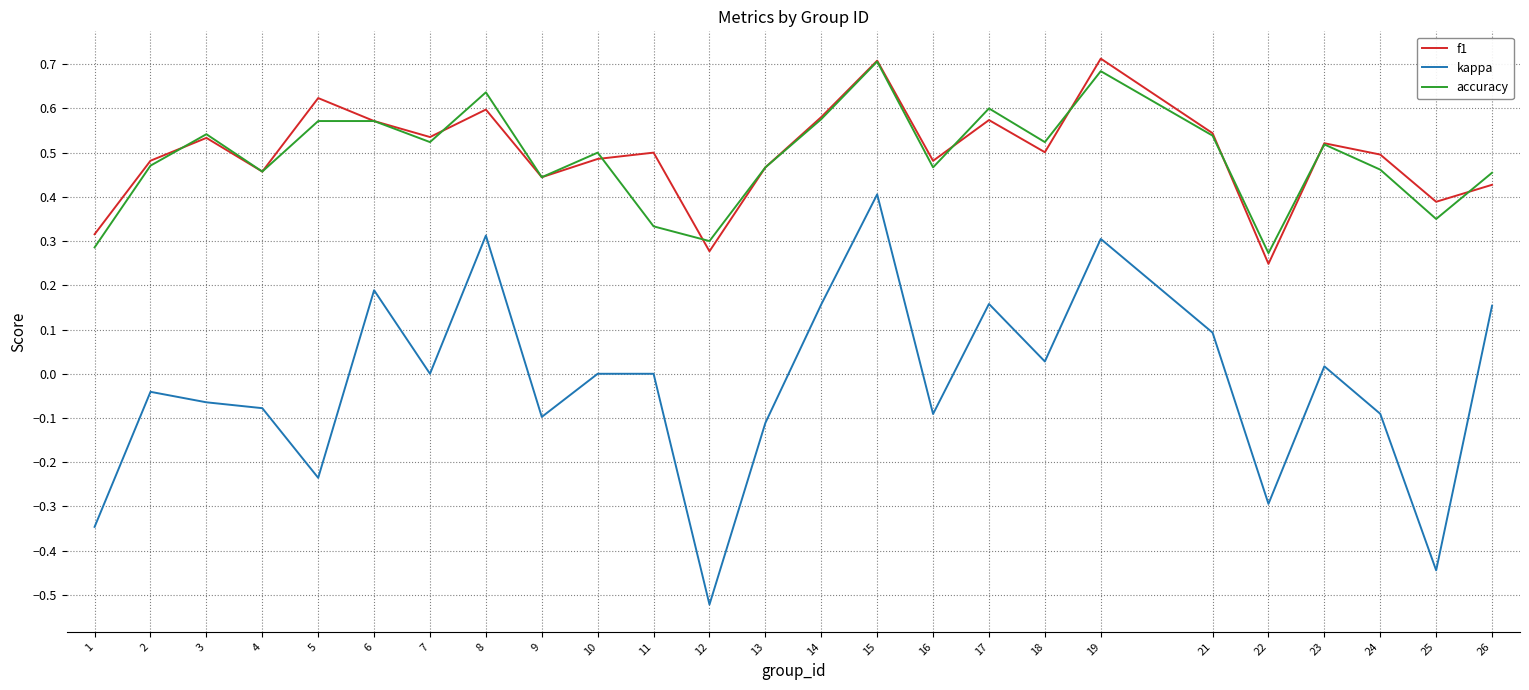

Which series changed the most between 6 and 8?

kappa